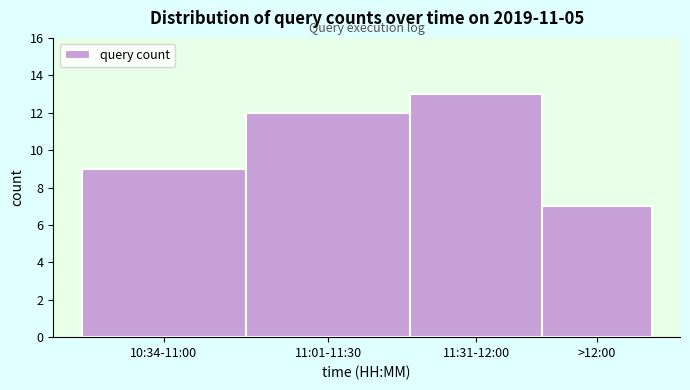

Reading right to left, extract all data points from this chart.

>12:00=7	11:31-12:00=13	11:01-11:30=12	10:34-11:00=9